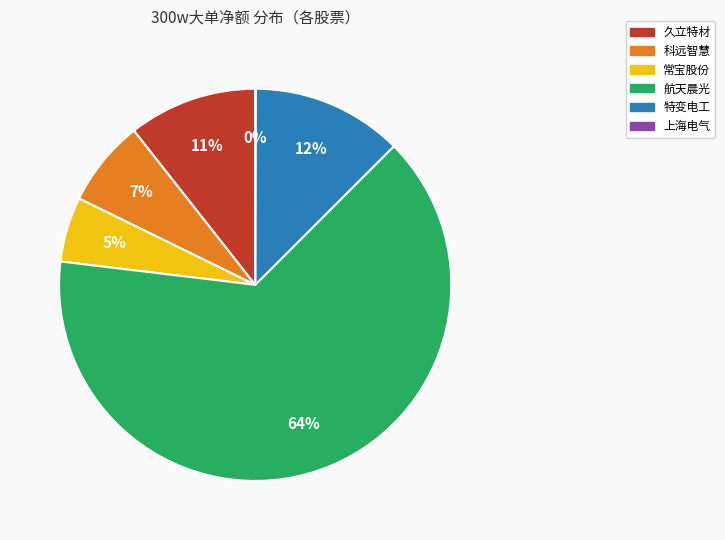

What is the largest slice in the pie chart?

航天晨光